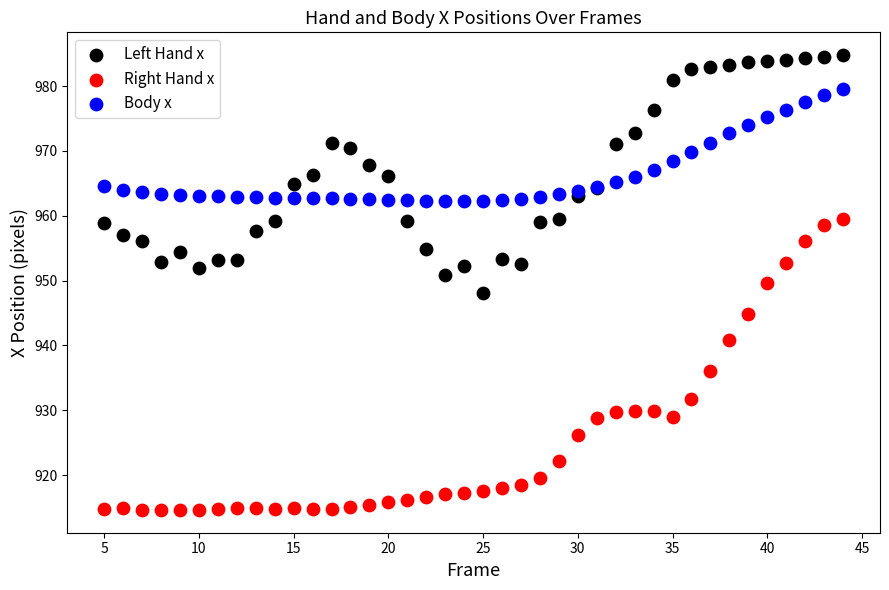

Which series has the largest Y range (max minus min)?

Right Hand x